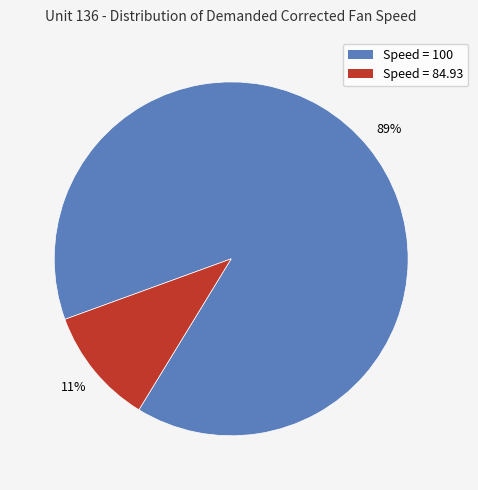

To the nearest percent, what is the average slice percentage?

50%